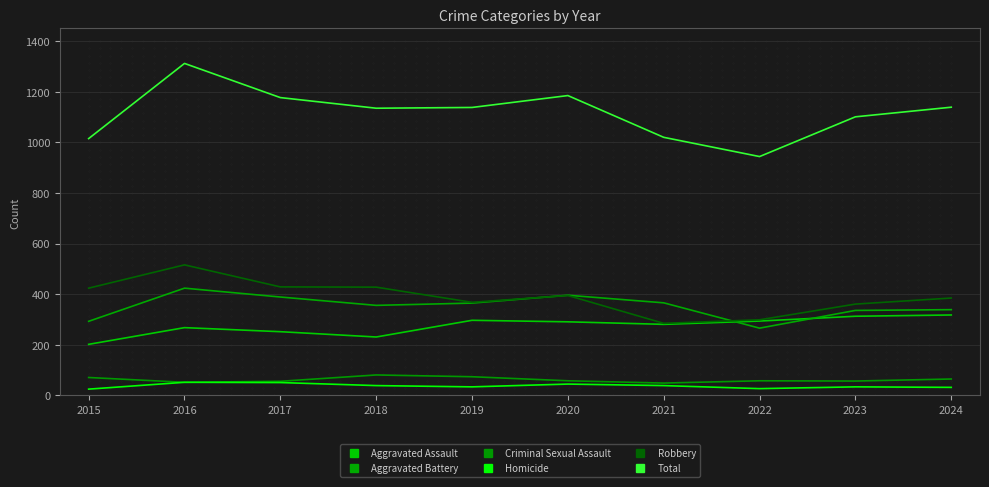

Rank the series at 2023 from highest to lowest value.

Total, Robbery, Aggravated Battery, Aggravated Assault, Criminal Sexual Assault, Homicide